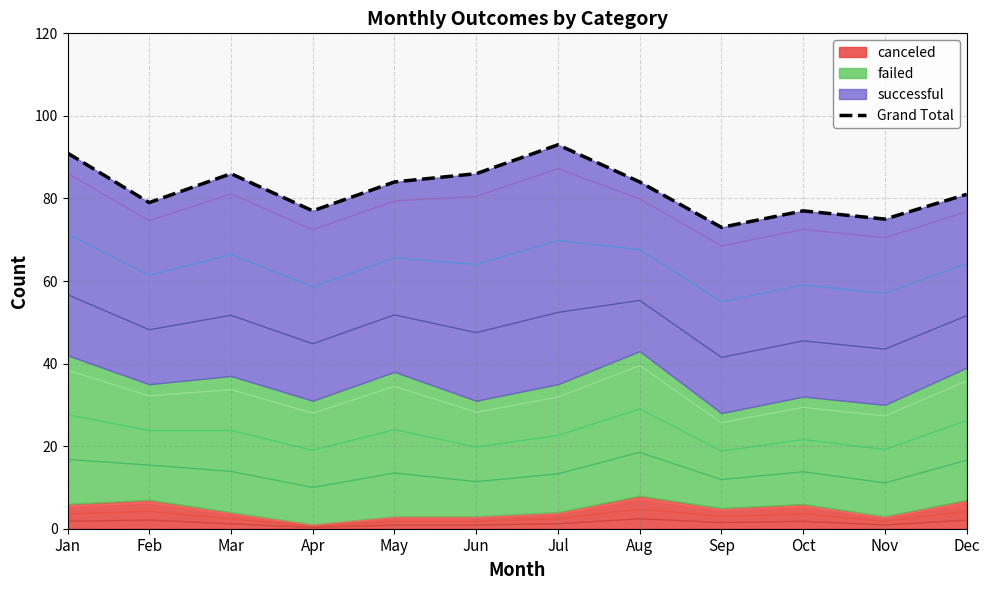

How many interior local valleys (lower than both neighbors) does the data have?

4